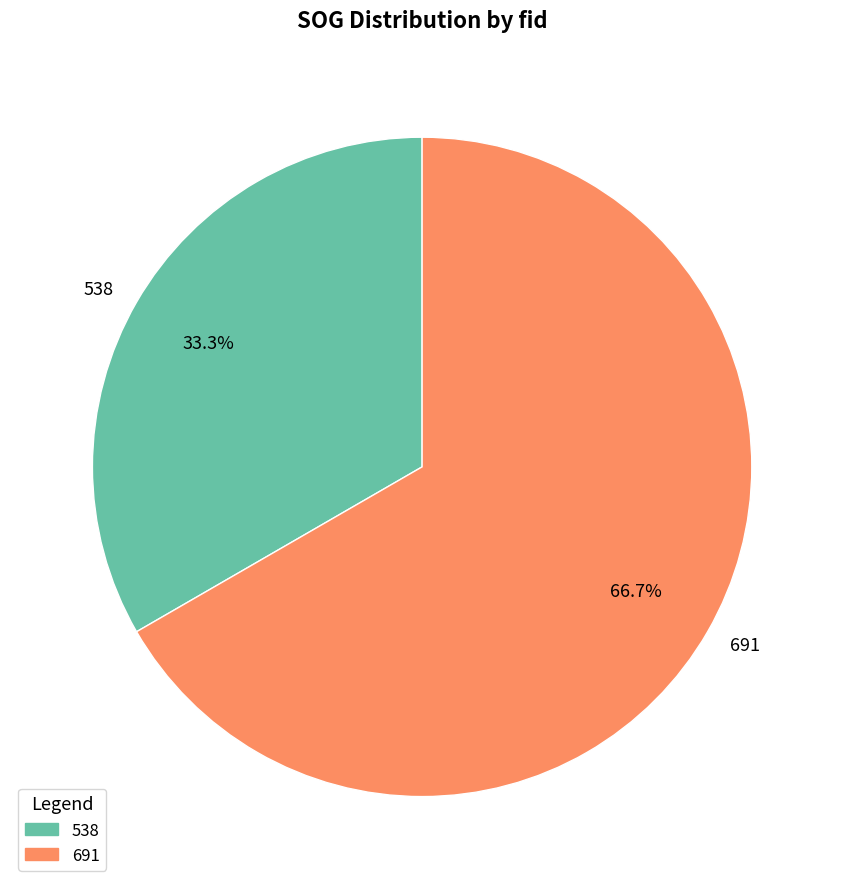

To the nearest percent, what is the difference between the largest and smallest slice percentages?

33%